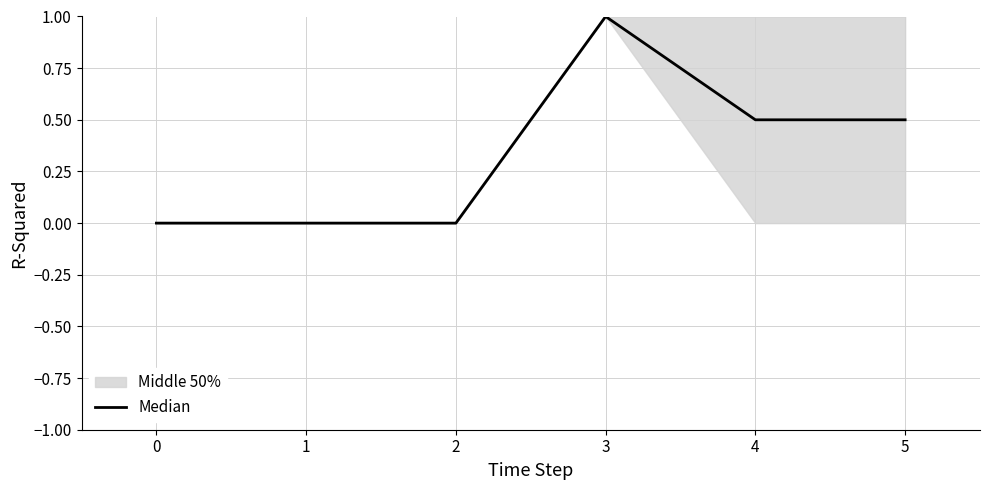

Is it true that Median equals 0.5 at 0?

False